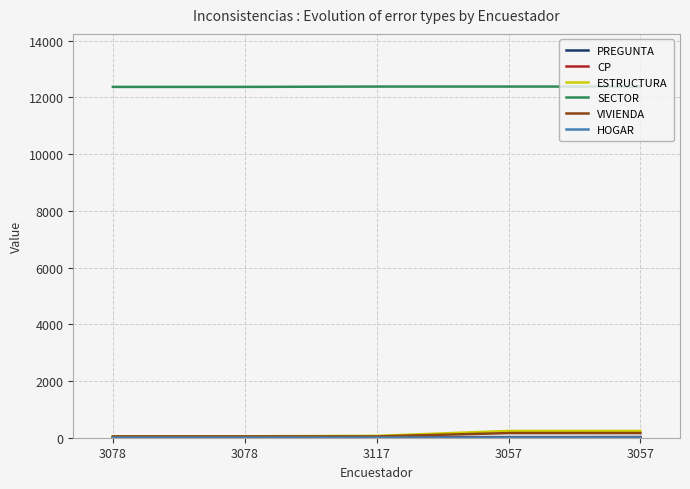

Which series has the widest spread of values?

ESTRUCTURA